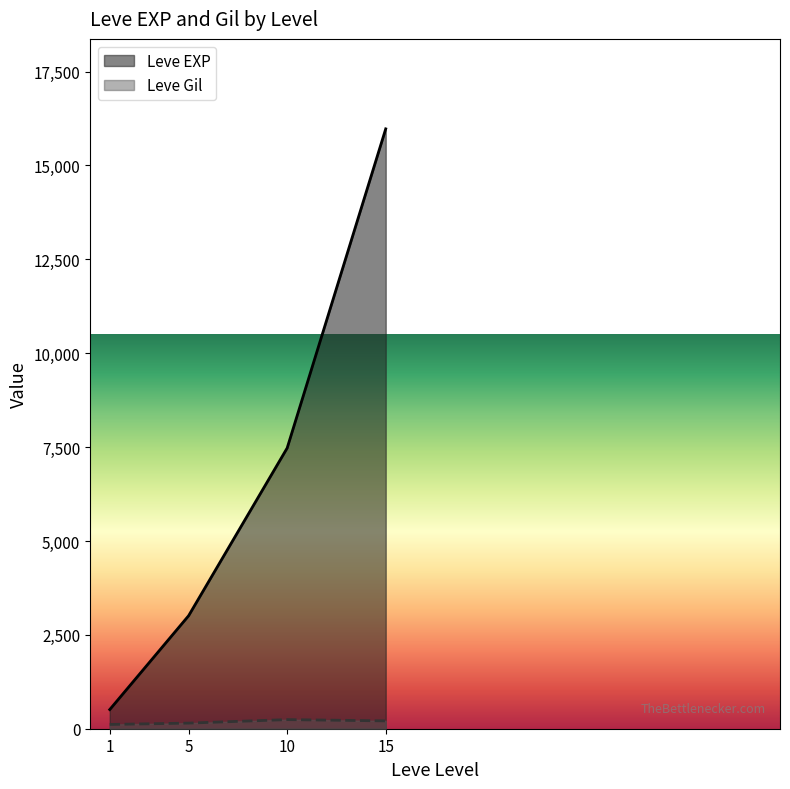

Count the number of data series in this chart.

2